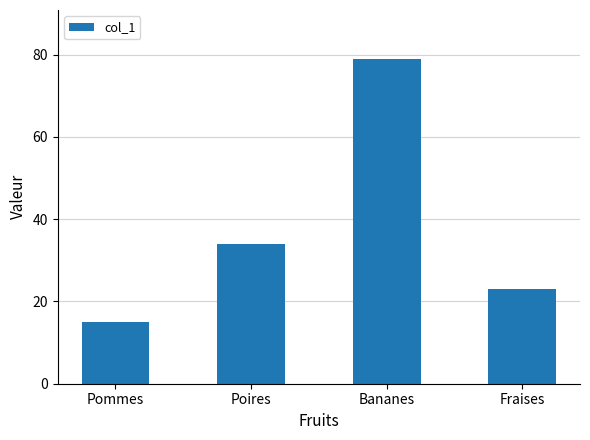

What is the difference between the values at Poires and Pommes?

19